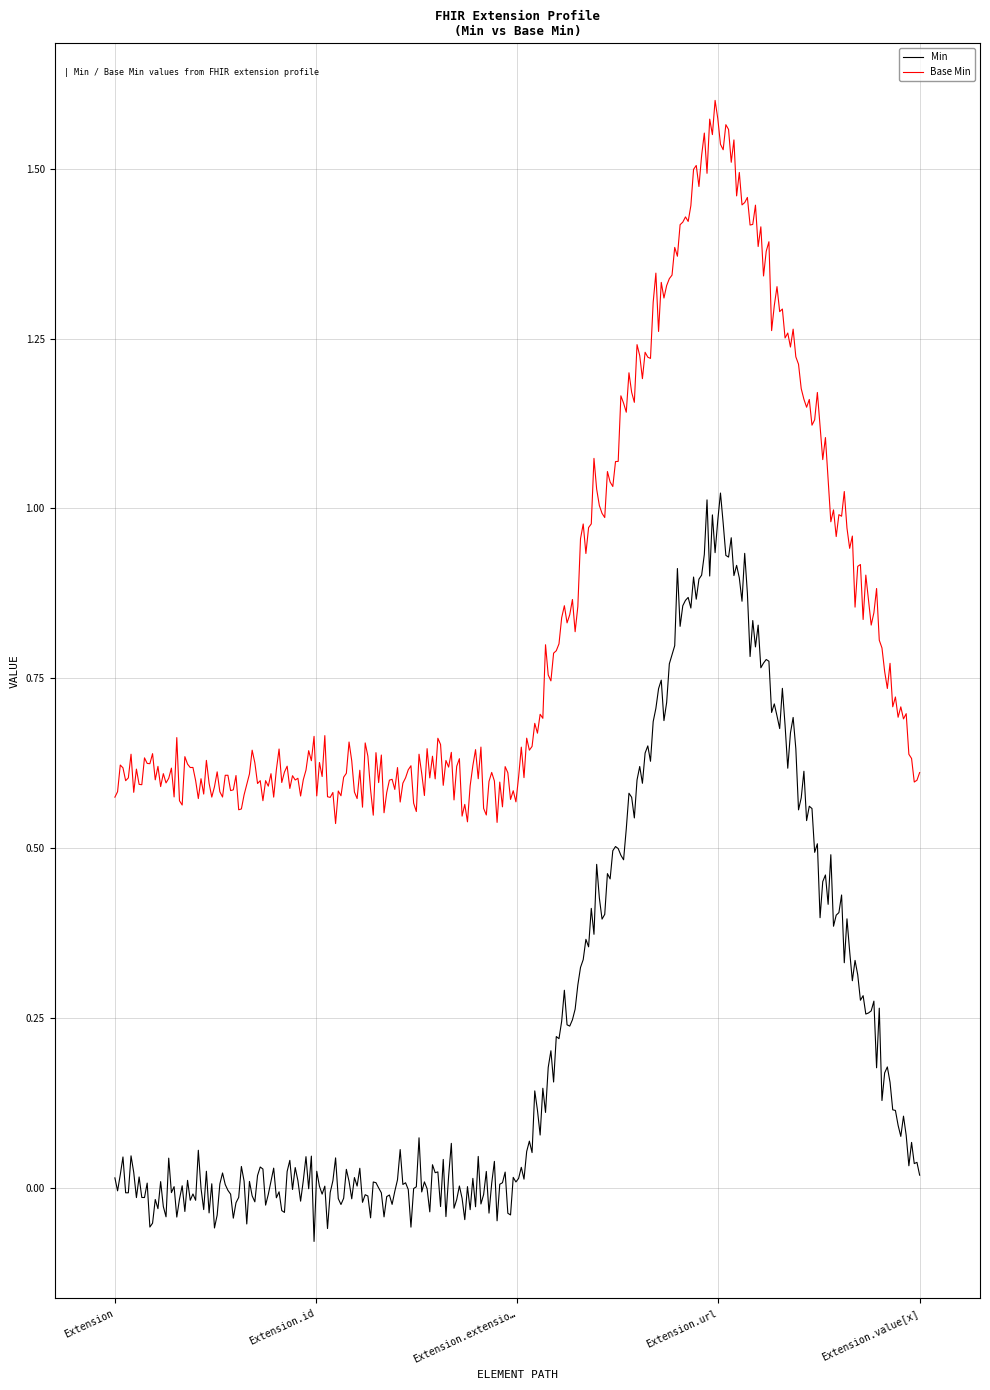

Which series has the largest total across all categories?

Base Min